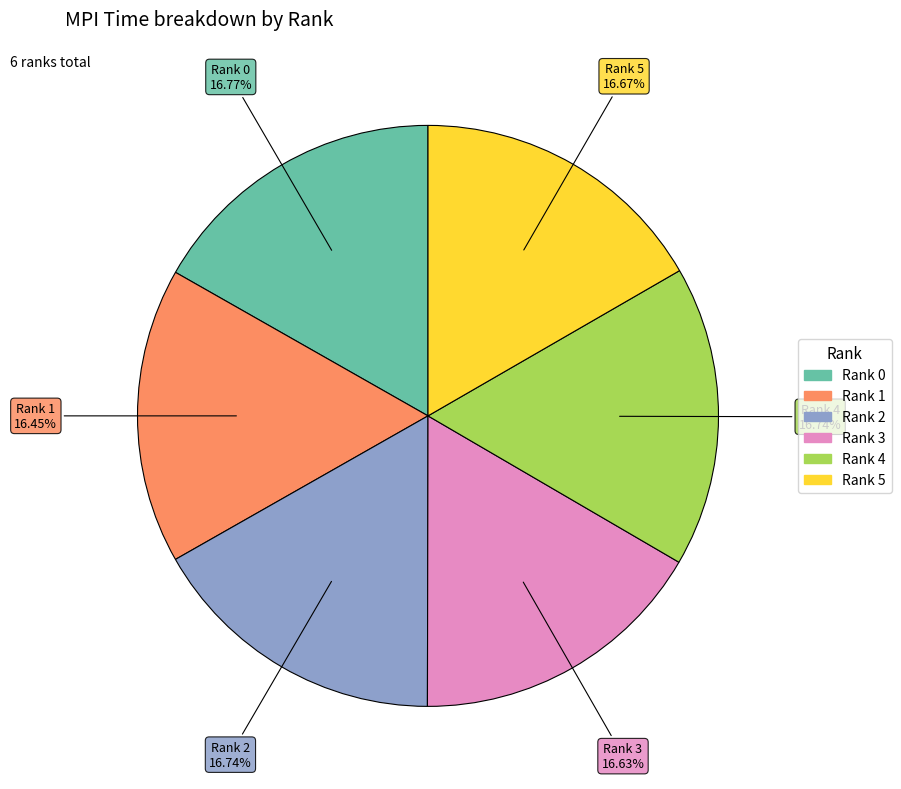

Is the sum of Rank 4 and Rank 1 greater than half?

No